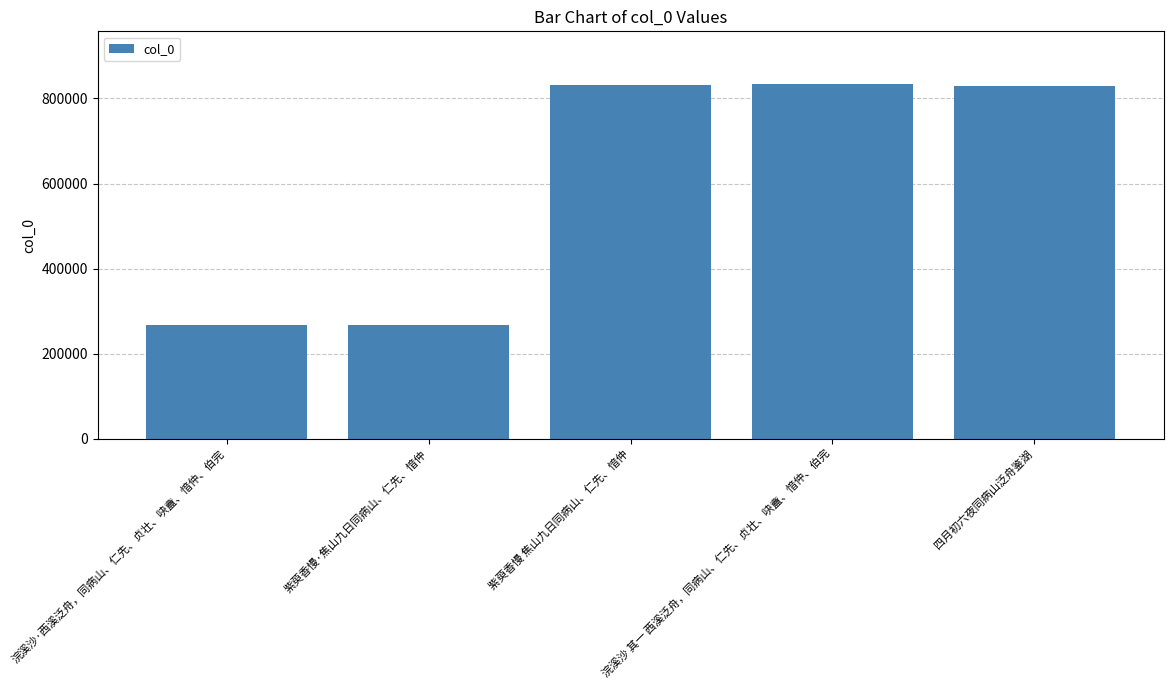

What is the sum of all values?

3031211